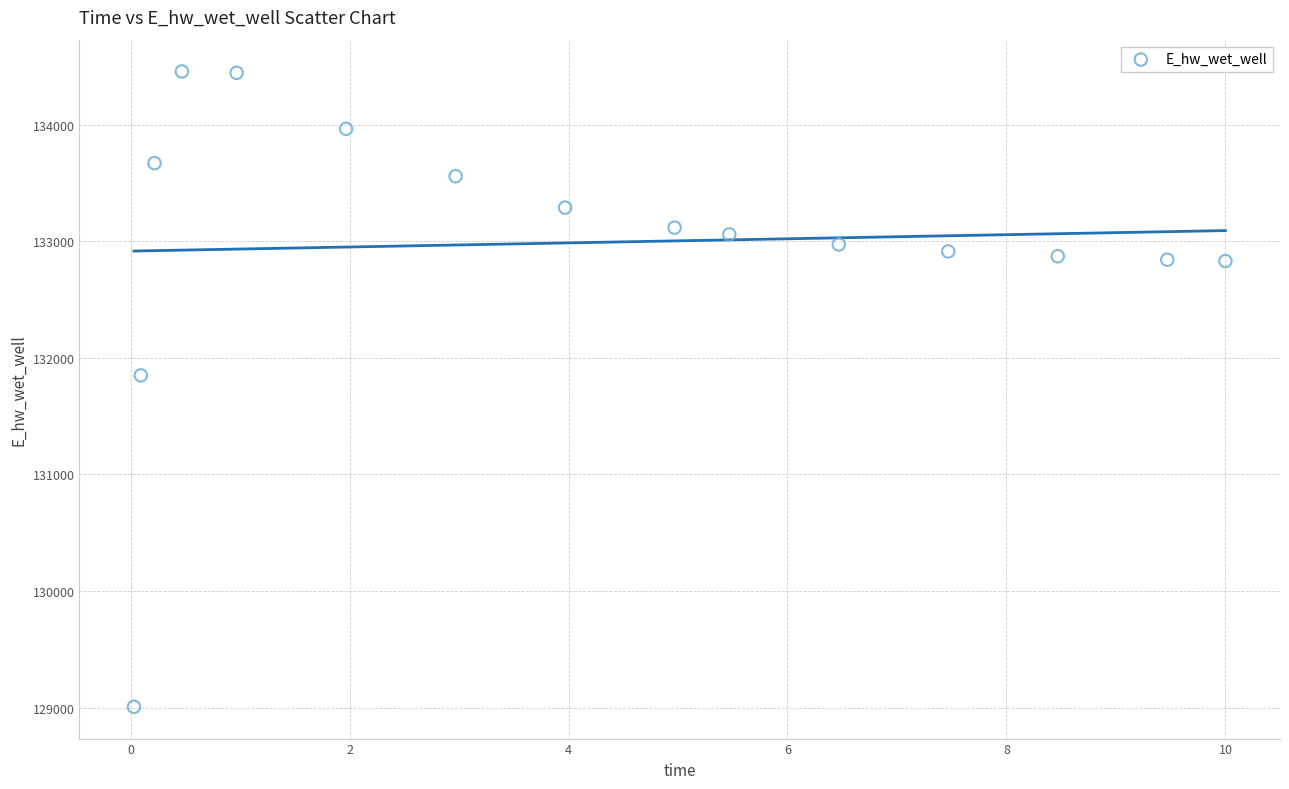

What is the range of X values (max minus min)?

10.0